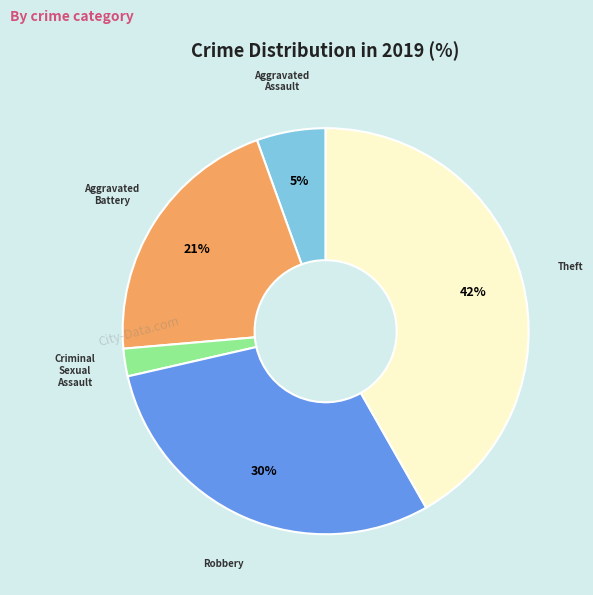

Which has a higher value, Theft or Criminal Sexual Assault?

Theft